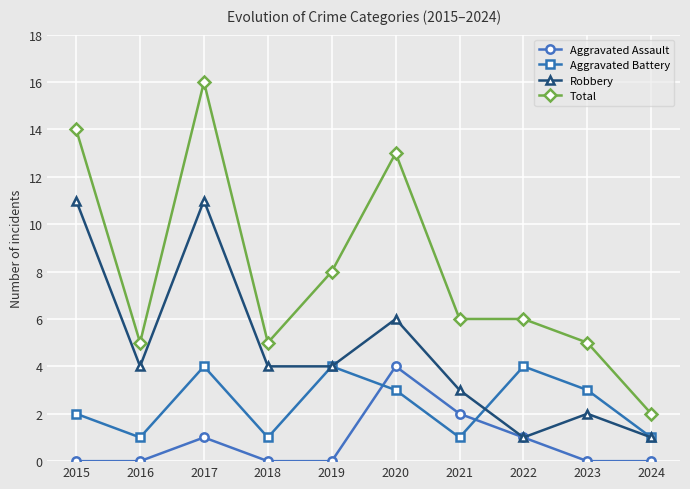

What is the maximum value shown in the chart?

16